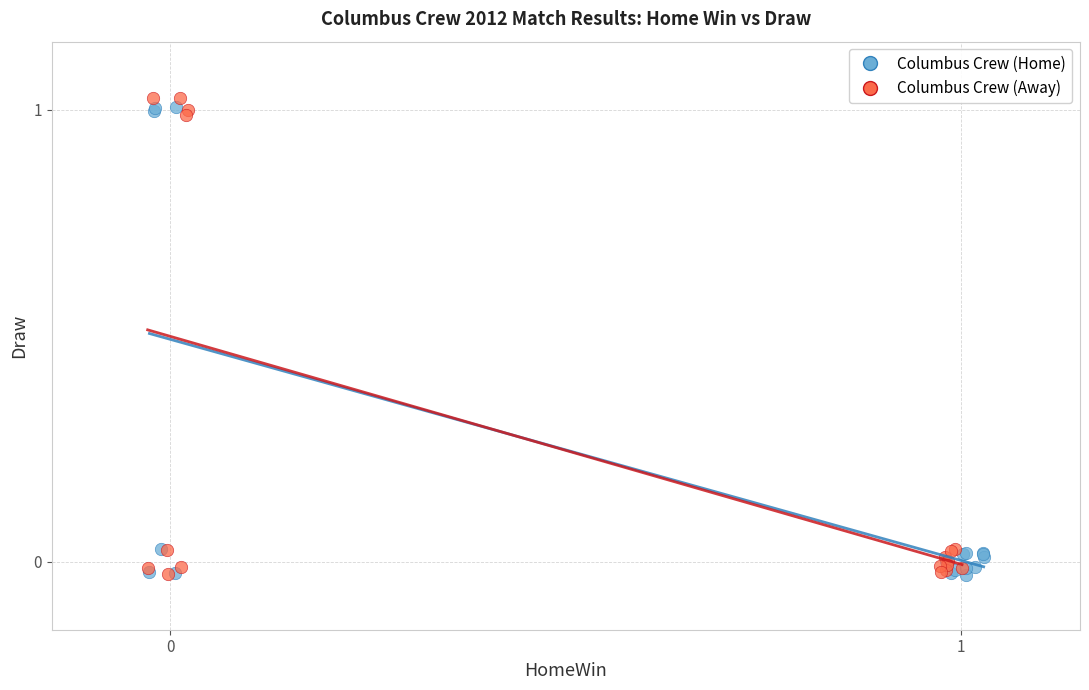

Which series has the widest spread of Y values?

Columbus Crew (Away)